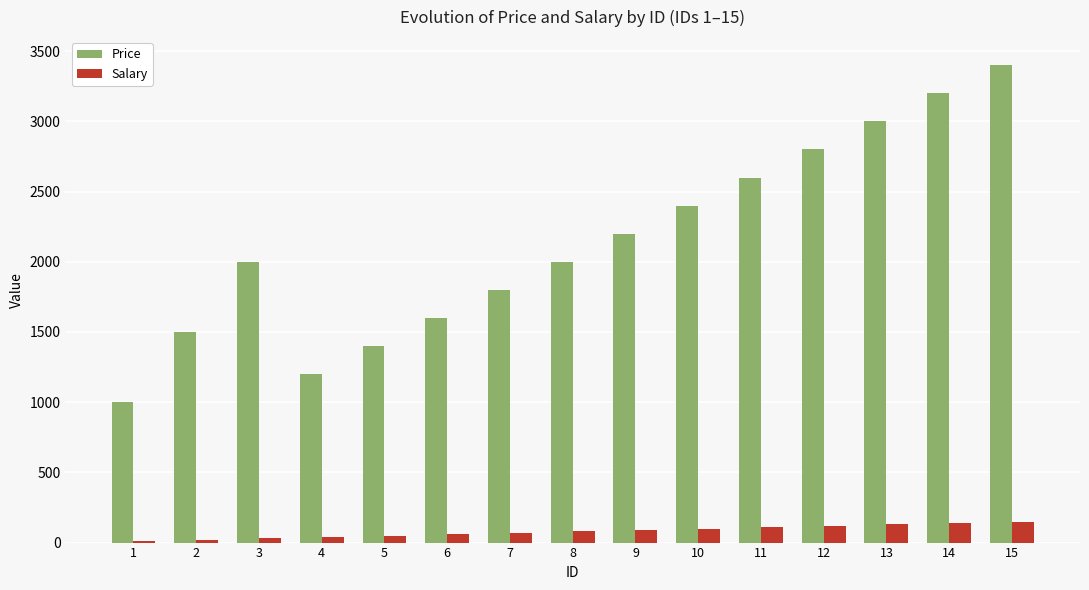

Which series has the largest range (max minus min)?

Price